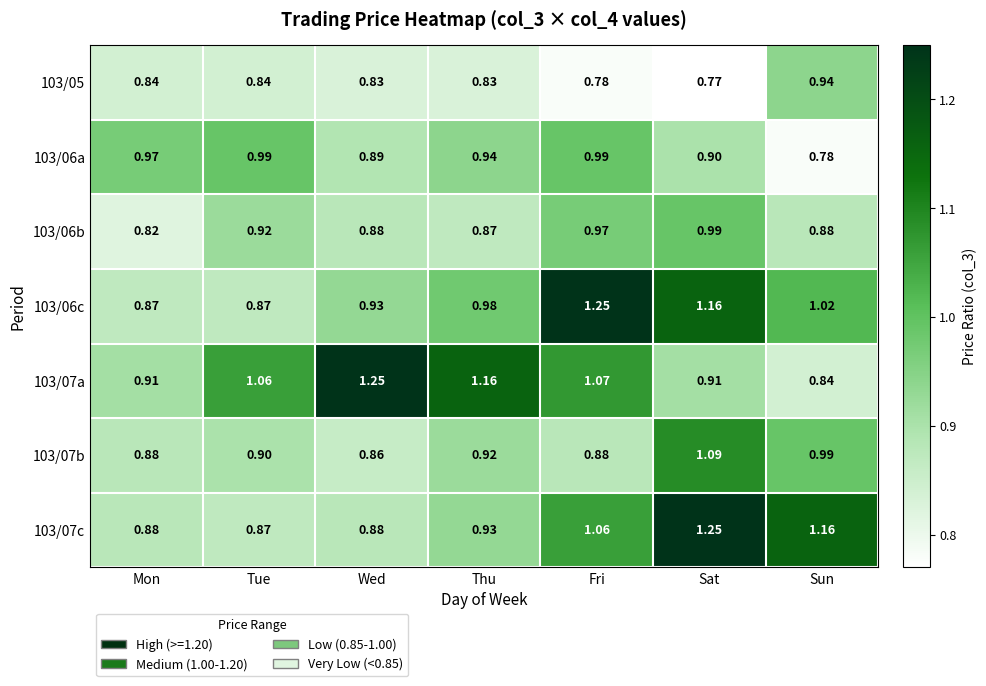

How many categories are shown in the chart?

7